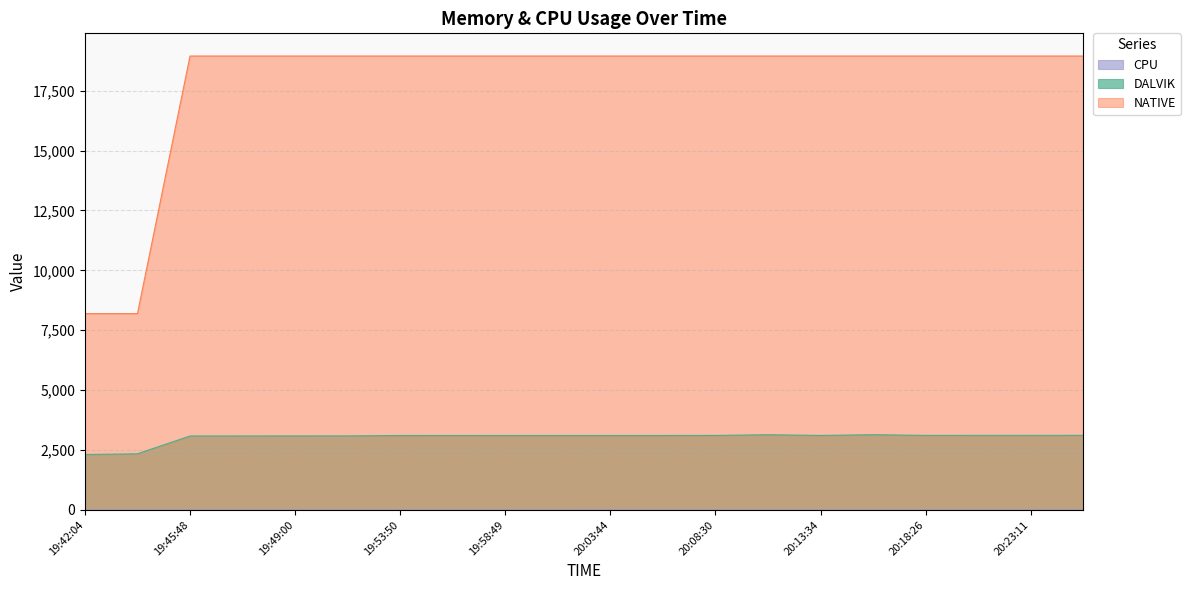

How many lines are shown in the chart?

3